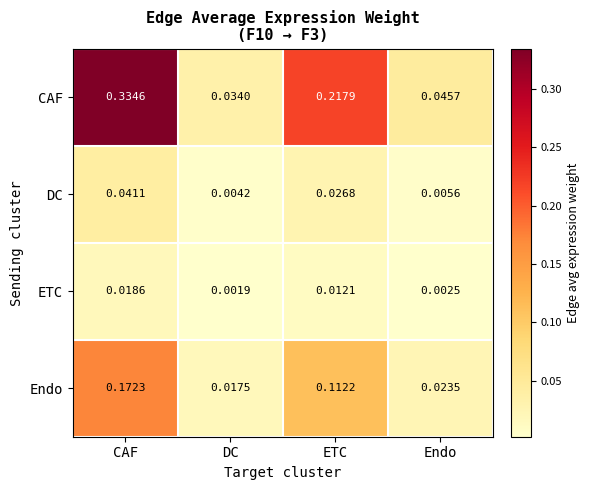

At which label is CAF closest to 0?

DC